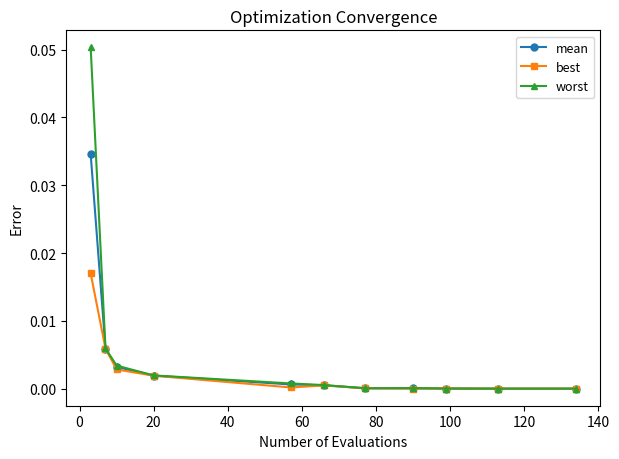

List the series in order of their peak value, lowest first.

best, mean, worst